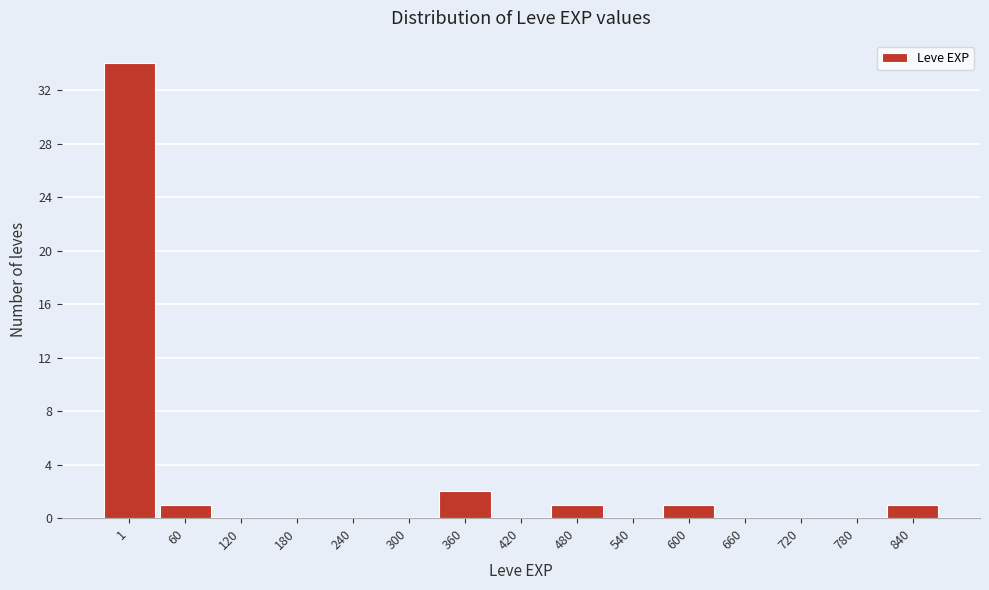

Reading right to left, list all the values displayed in this chart.

840=1	780=0	720=0	660=0	600=1	540=0	480=1	420=0	360=2	300=0	240=0	180=0	120=0	60=1	1=34